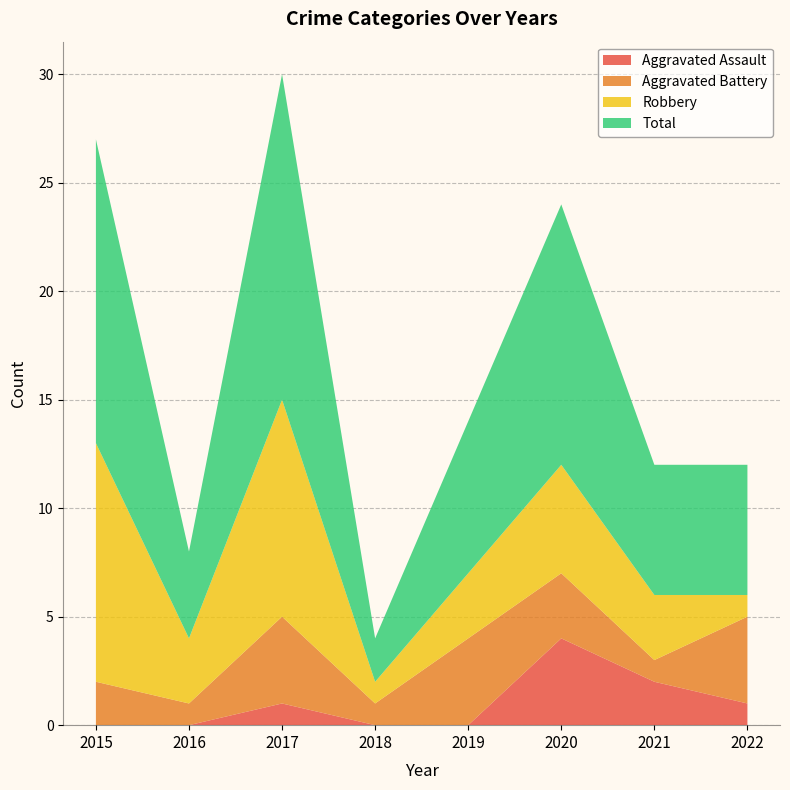

At which category does Aggravated Battery reach its first local valley?

2016